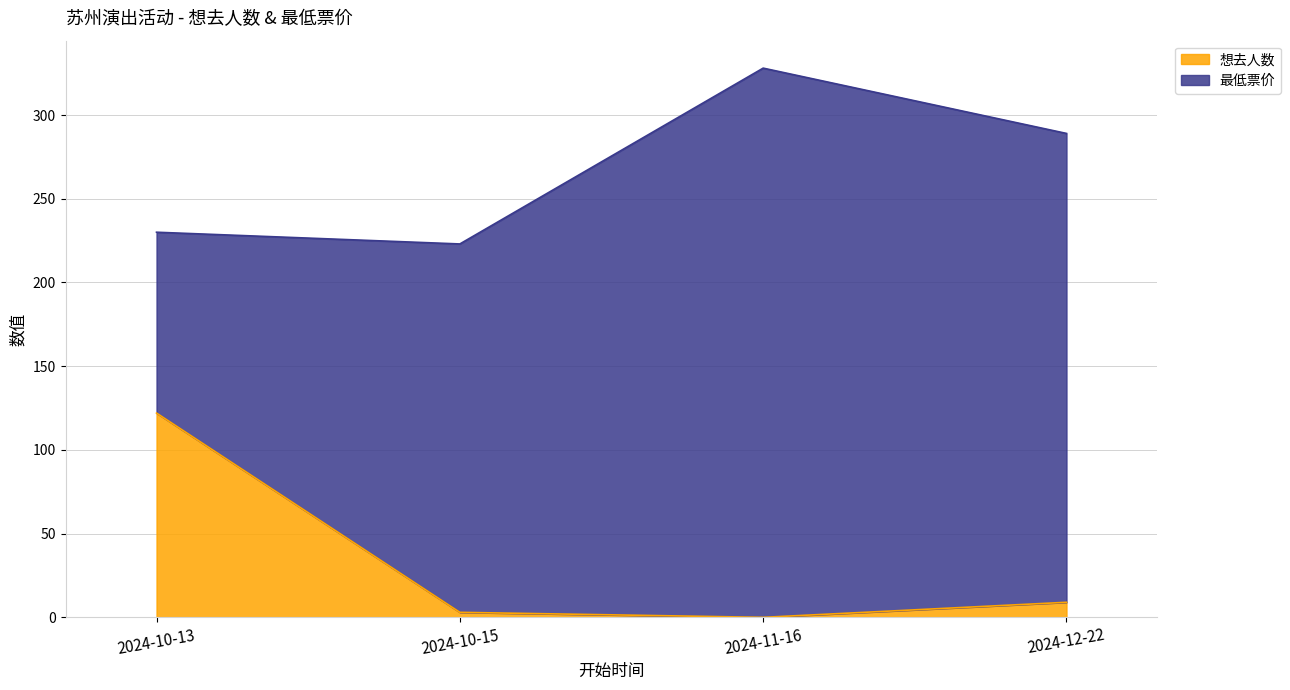

At which category does the data reach its first local valley?

2024-11-16